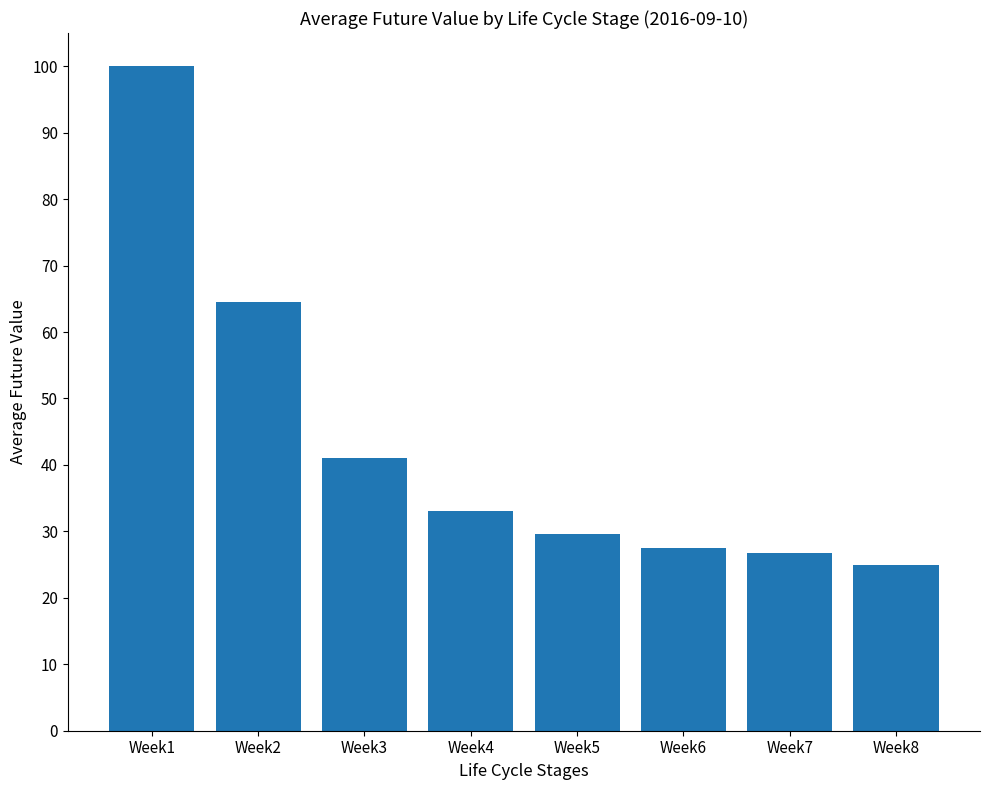

Which category has the highest value across all series?

Week1